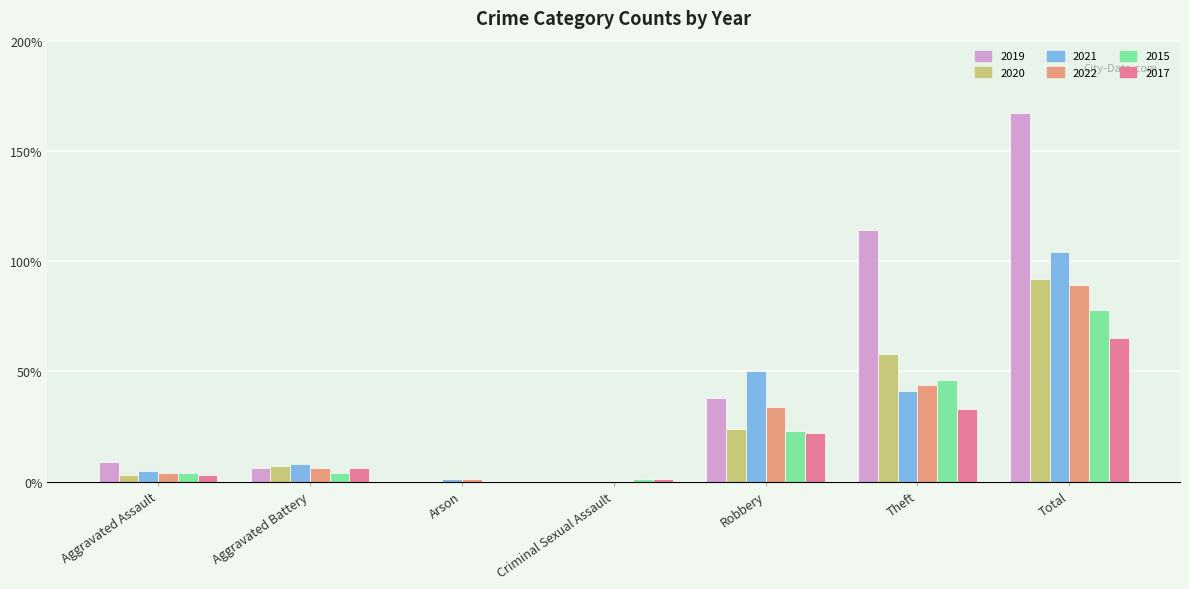

The value of 2017 at Robbery is 22. True or false?

True